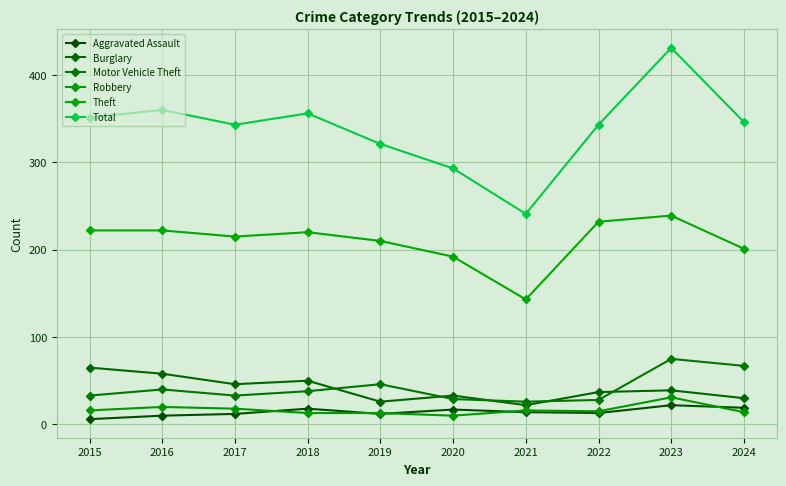

Rank the series at 2021 from highest to lowest value.

Total, Theft, Motor Vehicle Theft, Burglary, Robbery, Aggravated Assault